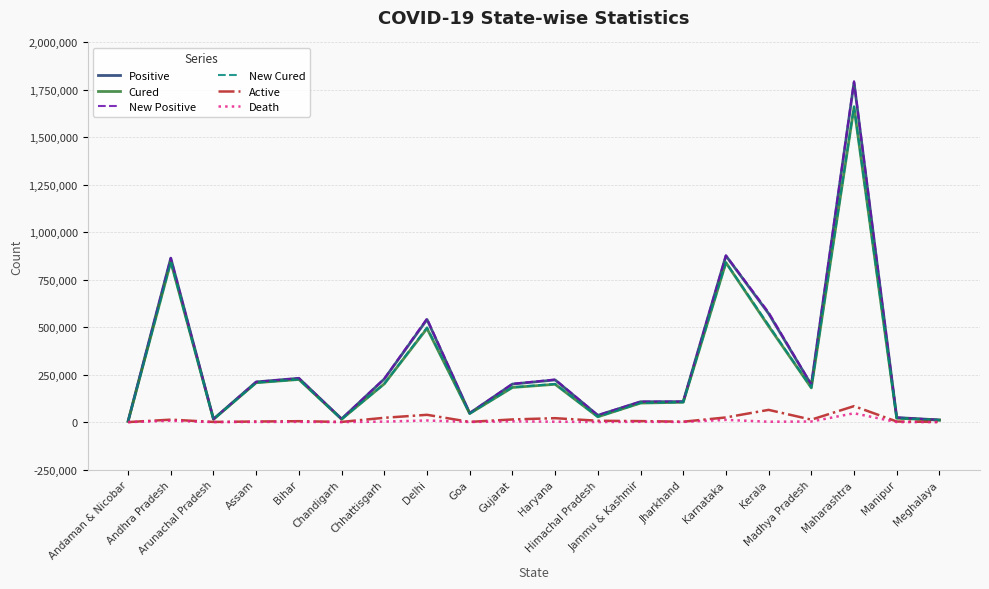

What is the difference between the maximum and minimum values in the New Positive series?

1791282